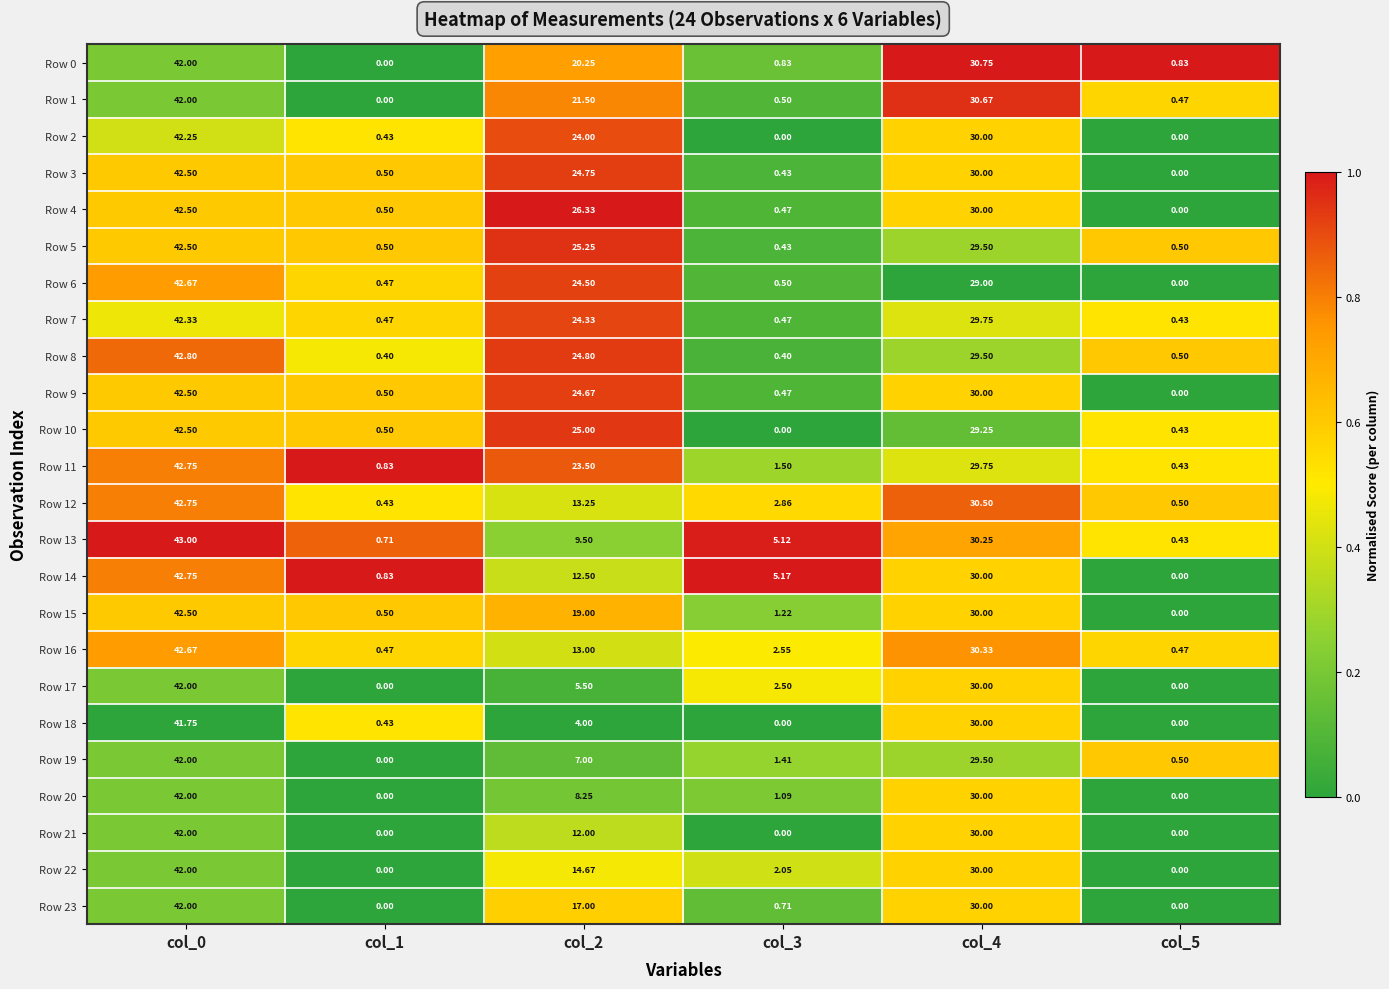

Which series has the largest total across all categories?

Row 4